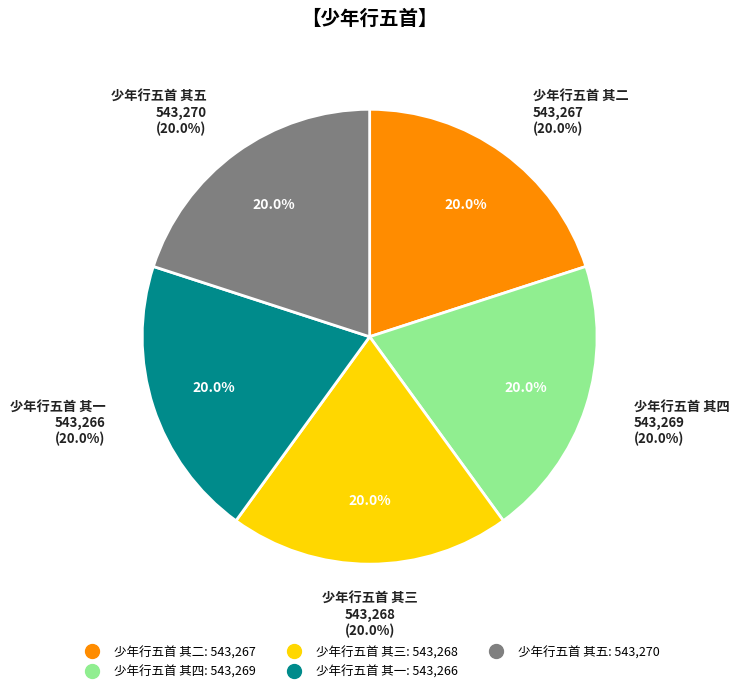

To the nearest percent, what is the average slice percentage?

20%